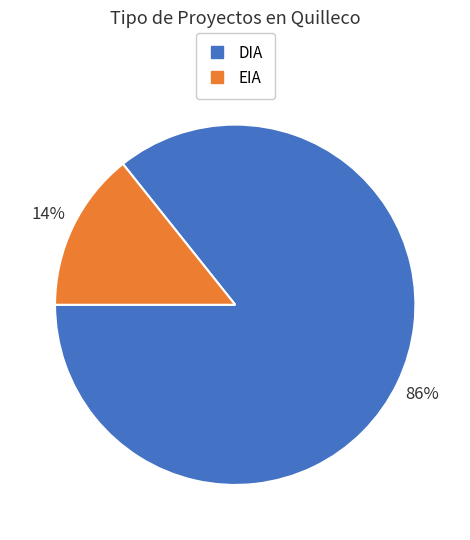

Combined, do DIA and EIA account for over 50%?

Yes